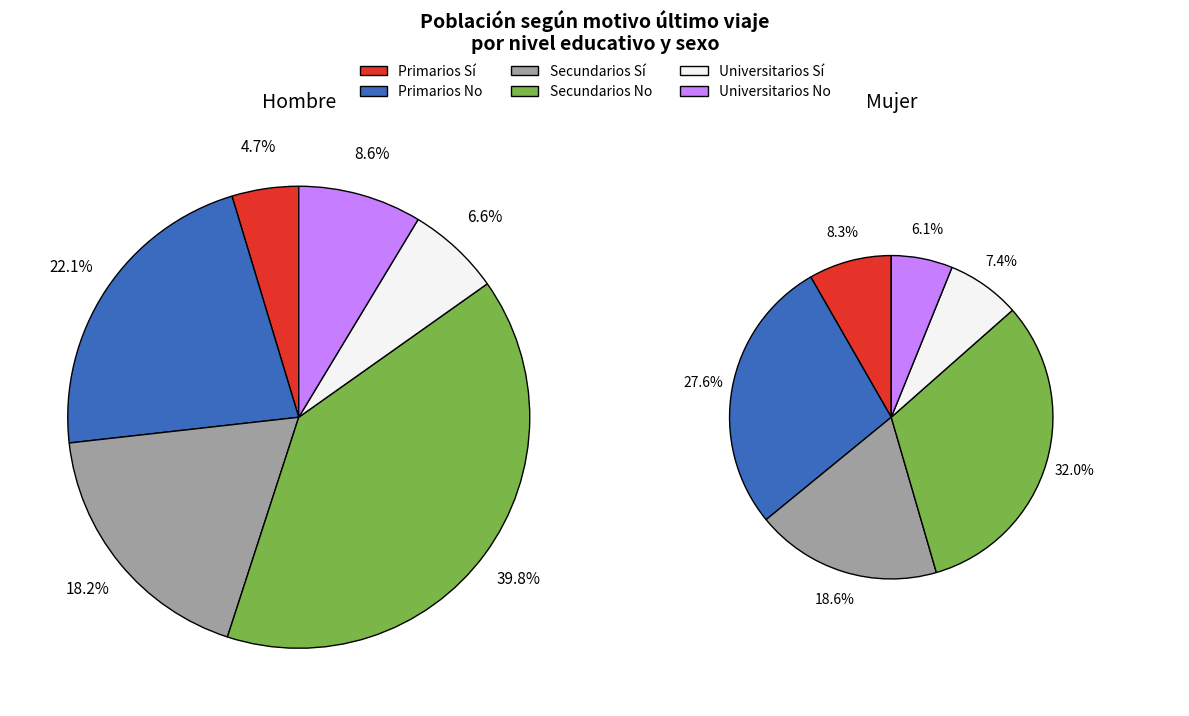

Which series changed the most between Universitarios Si and Universitarios No?

Hombre